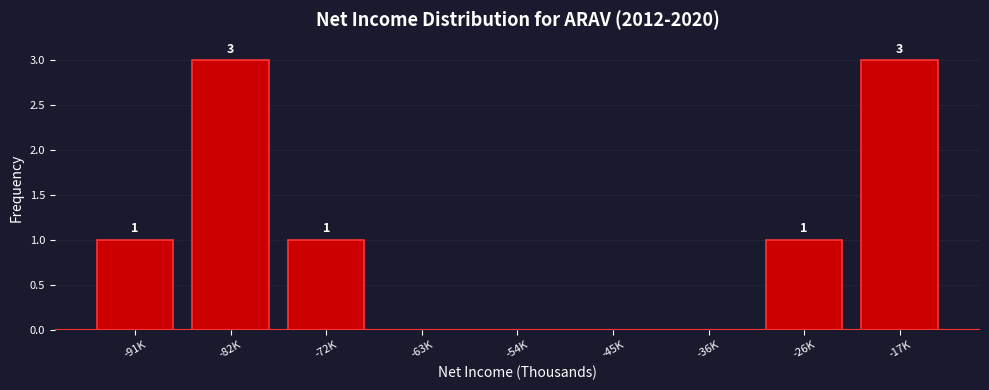

Reading left to right, what are all the values shown in this chart?

-91K=1	-82K=3	-72K=1	-63K=0	-54K=0	-45K=0	-36K=0	-26K=1	-17K=3